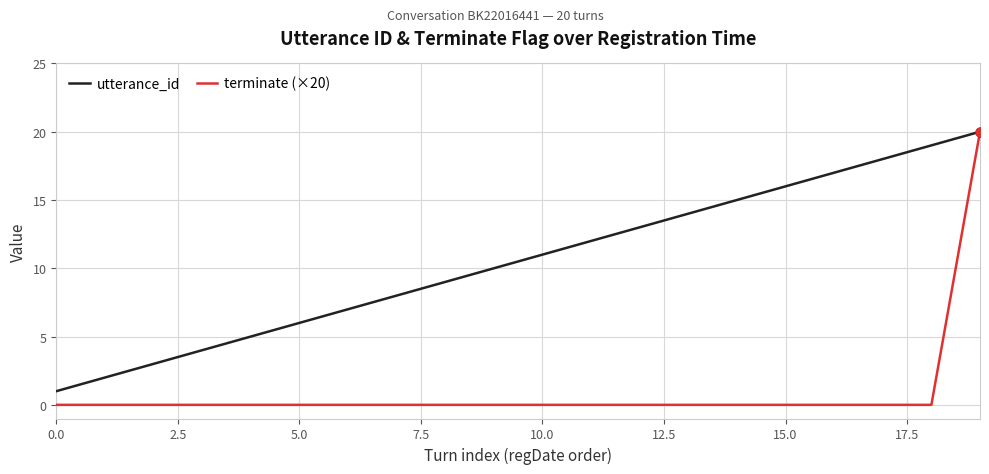

Rank the series by their average value, from highest to lowest.

utterance_id, terminate (×20)